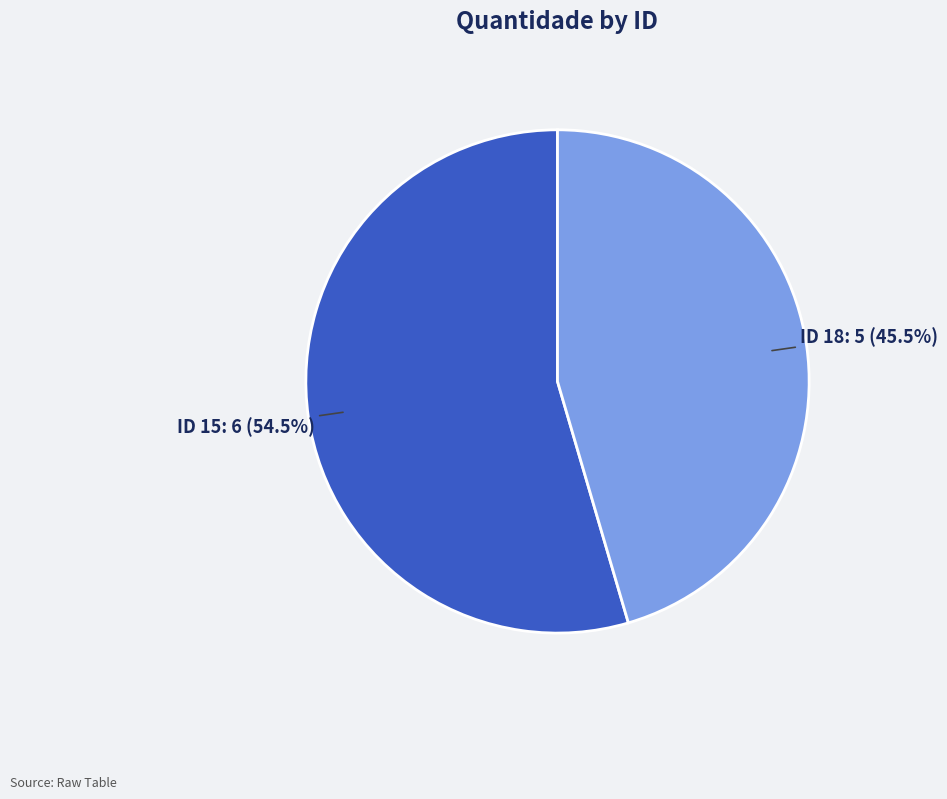

Is there a majority slice in this chart?

Yes